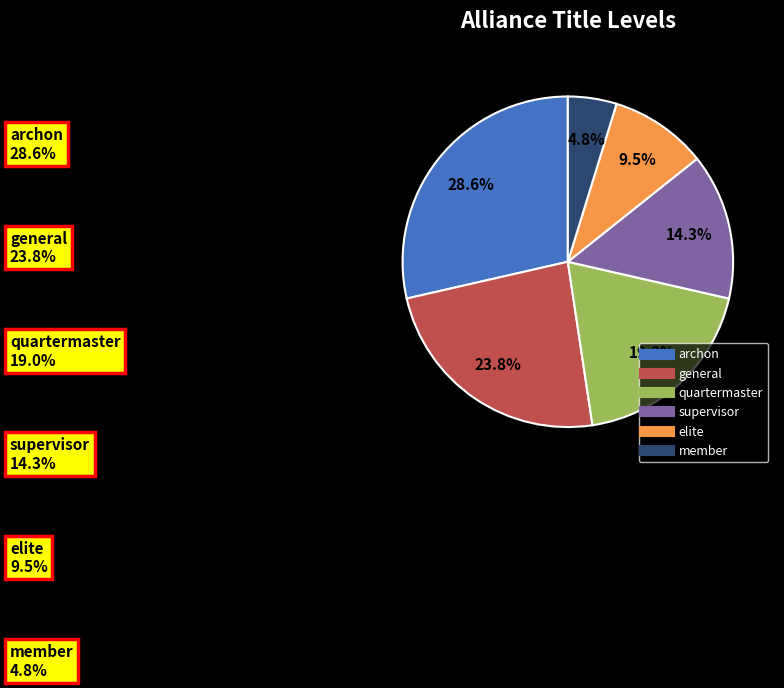

What is the ratio of the value at member to the value at supervisor?

0.3